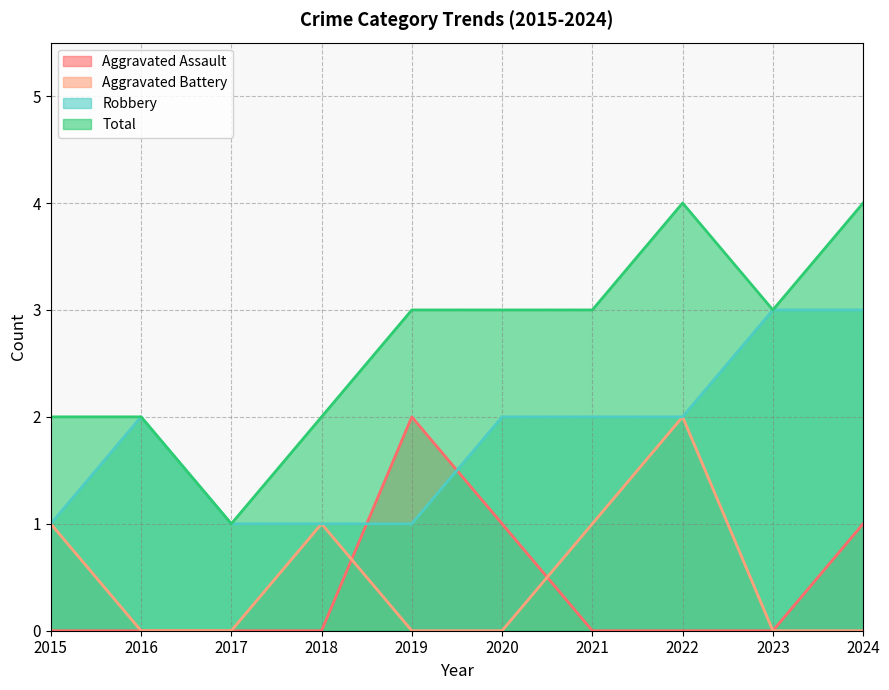

At which label is Aggravated Battery closest to 1?

2015